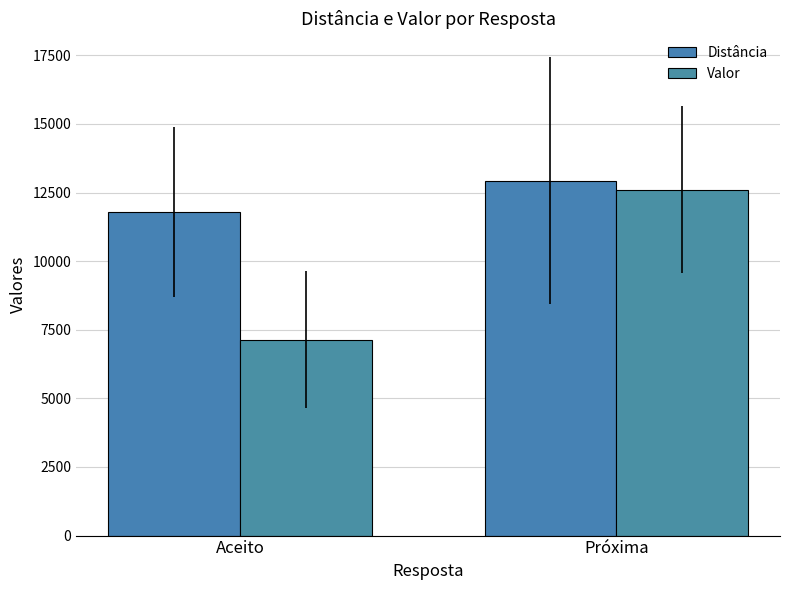

Between Aceito and Próxima, which series saw the biggest shift?

Valor